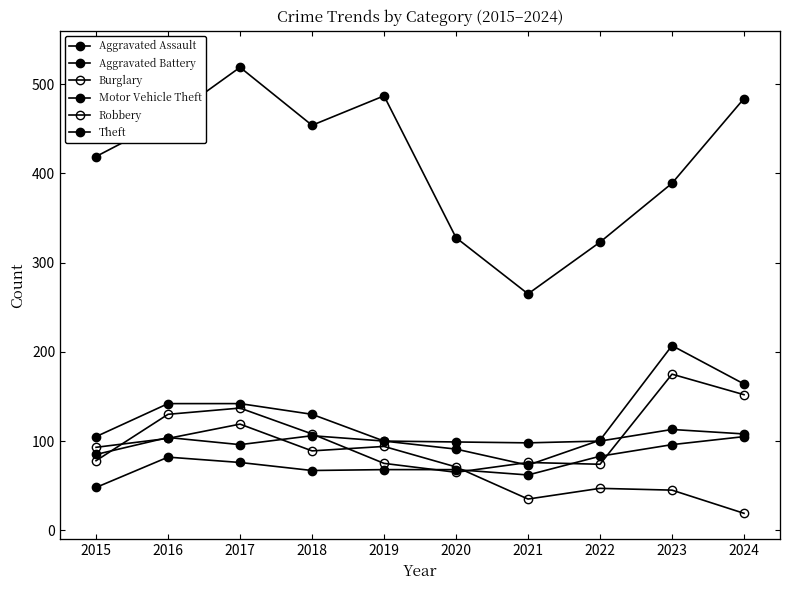

What is the minimum value shown in the chart?

19